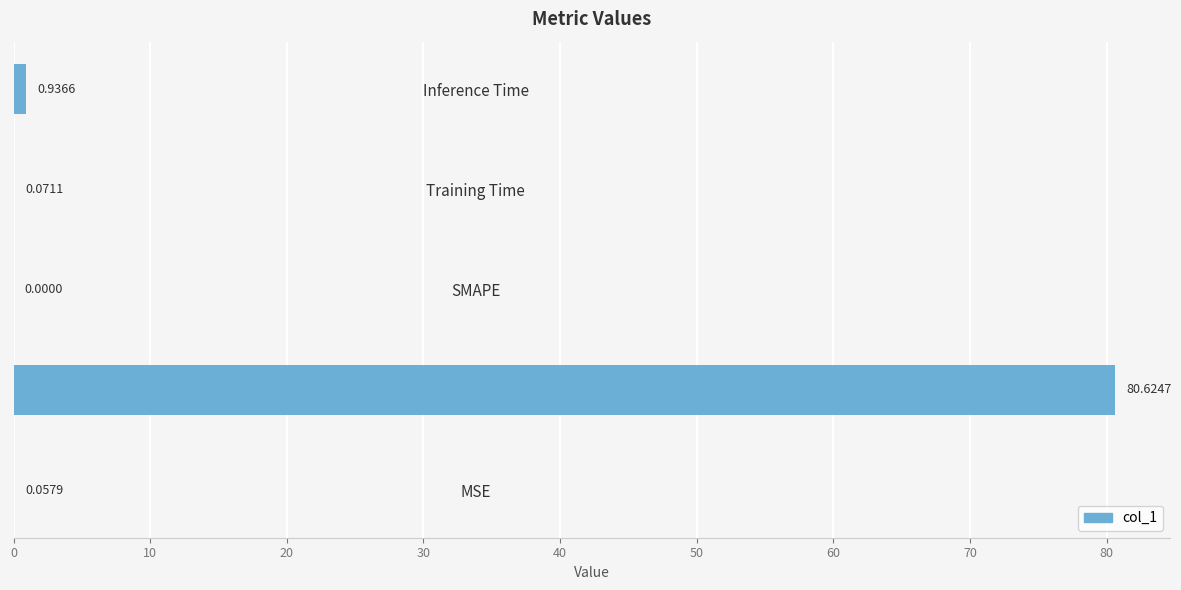

What is the change in value from MAPE to SMAPE?

-80.6